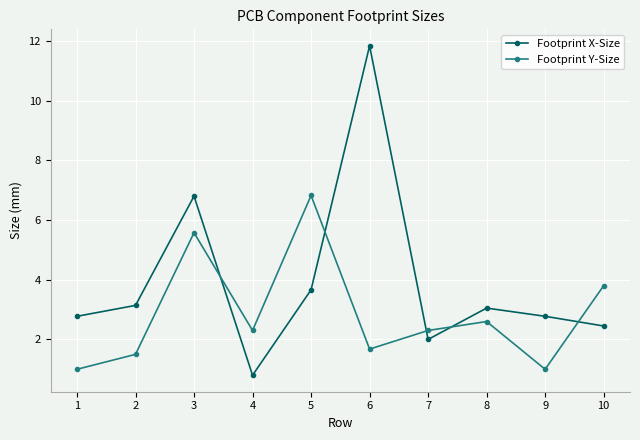

How many interior local valleys does the Footprint X-Size series have?

2